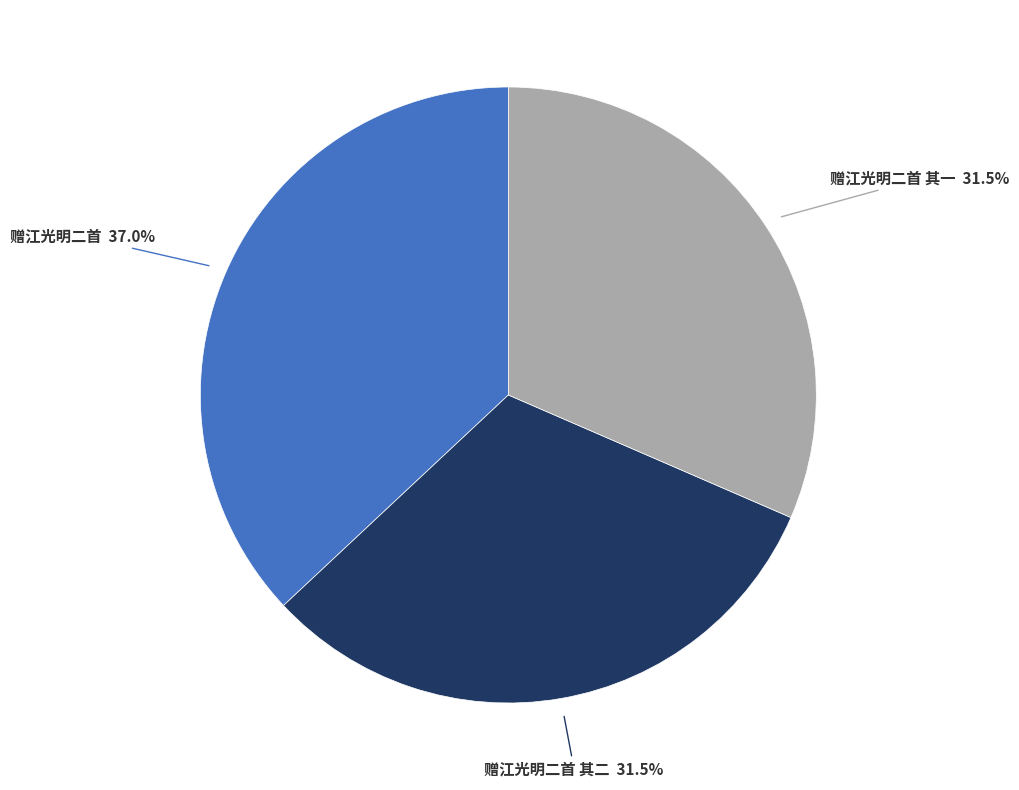

Is there a majority slice in this chart?

No